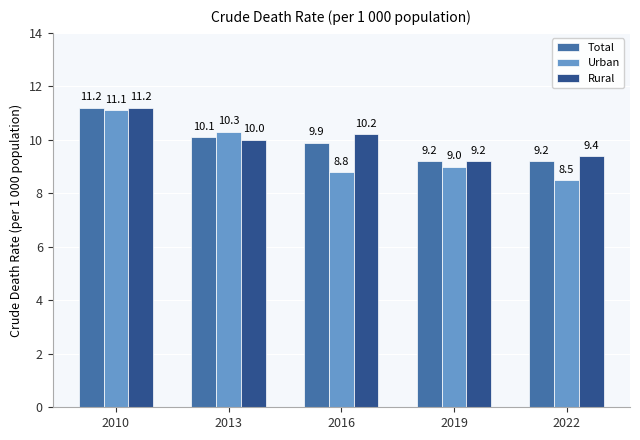

How many data points does each series have?

5